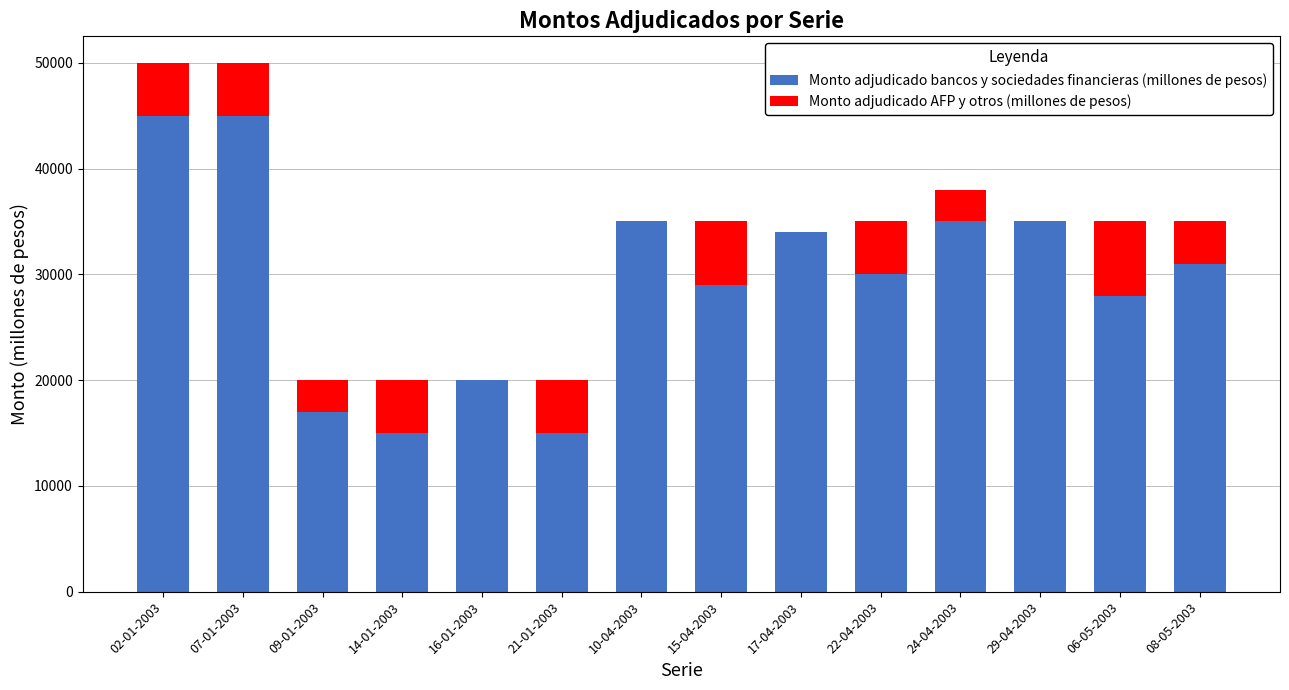

Is it true that Monto adjudicado bancos y sociedades financieras (millones de pesos) equals 10521 at 15-04-2003?

False